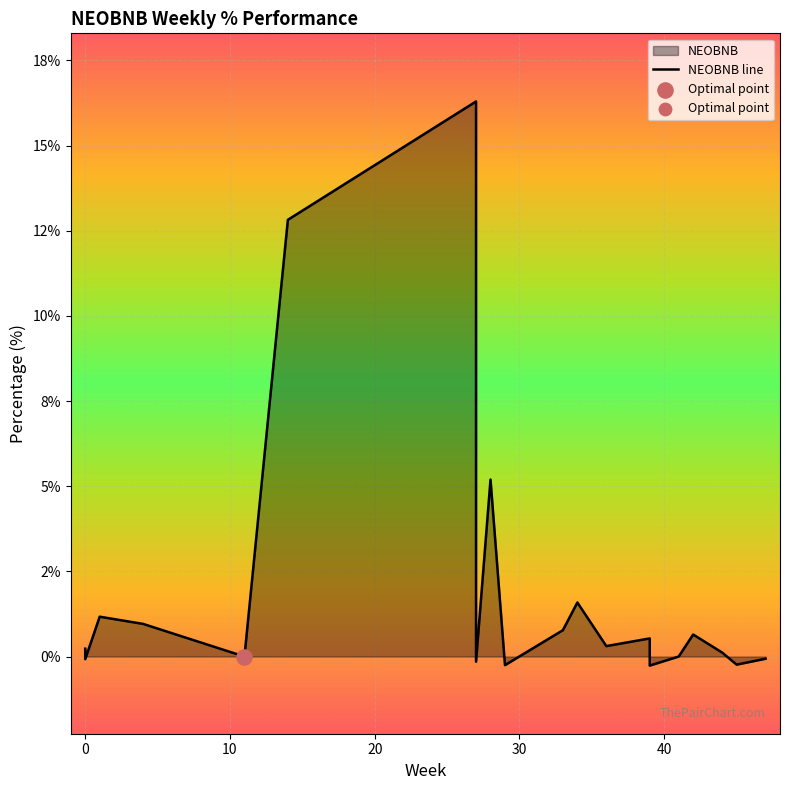

Which has a higher value, 0 or 4?

4